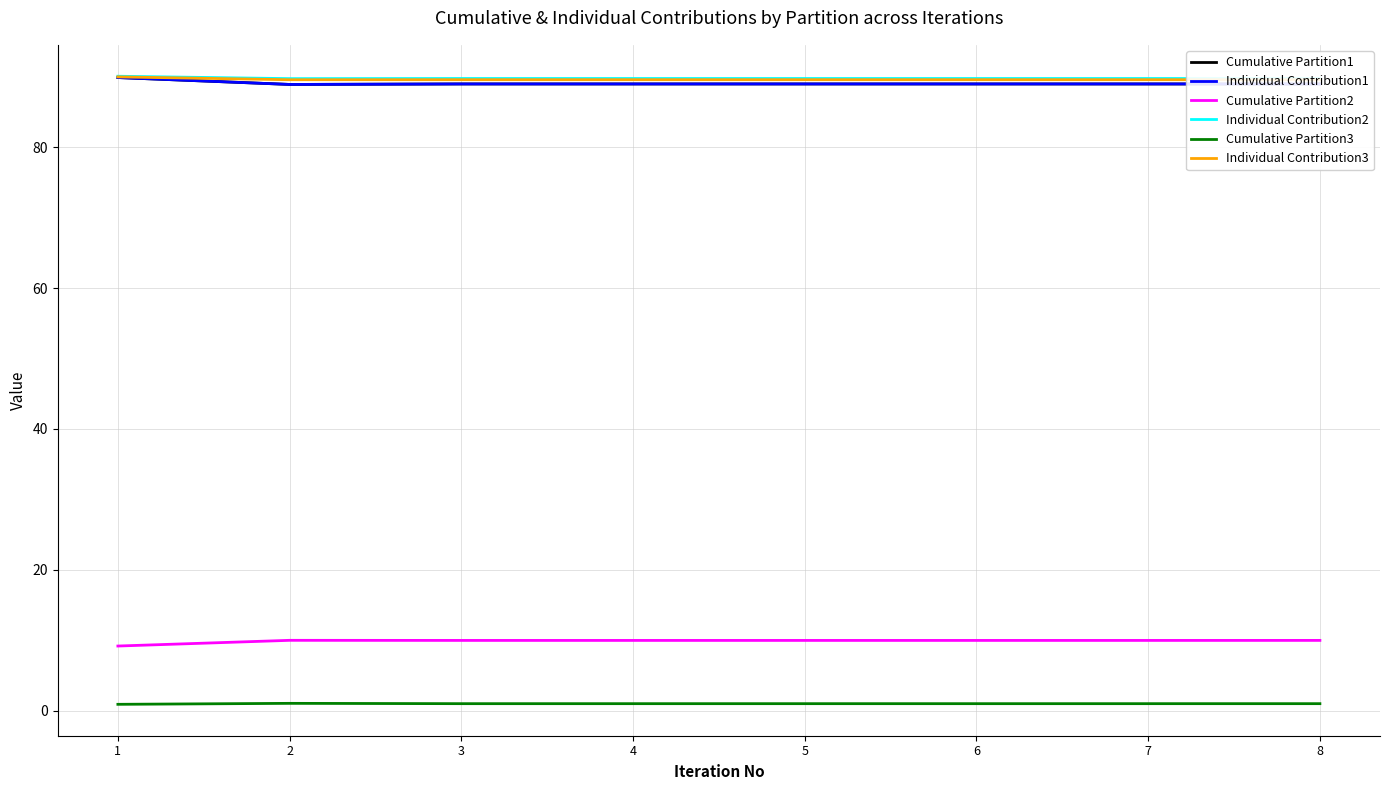

True or false: Individual Contribution3 and Cumulative Partition3 intersect in this chart.

False